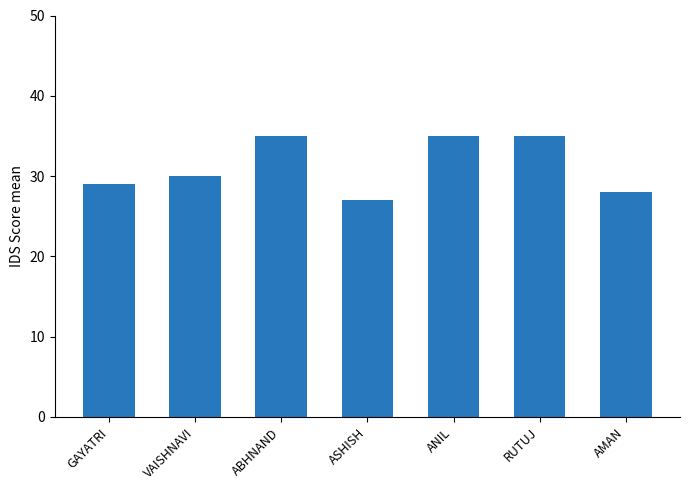

What is the difference between the maximum and minimum values?

8